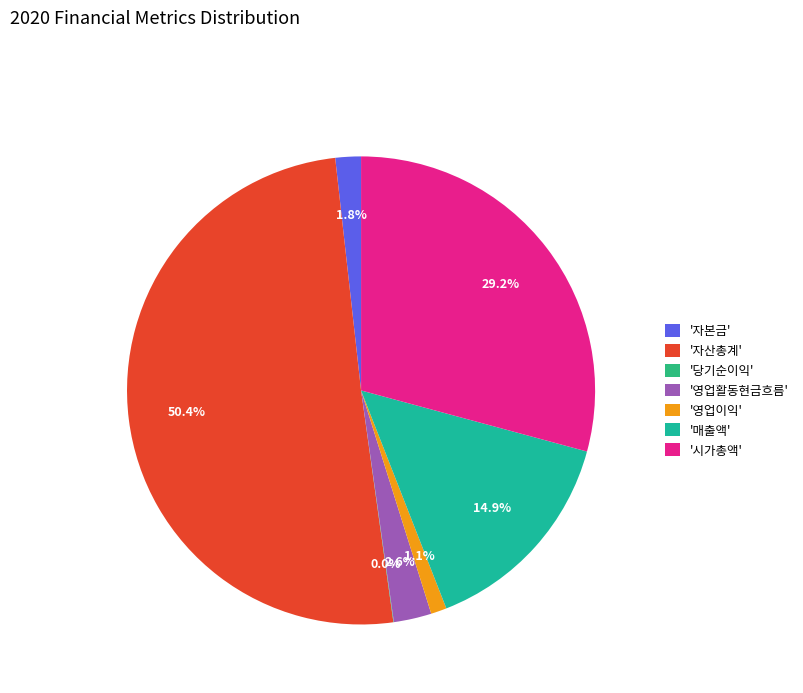

What is the majority slice?

'자산총계'